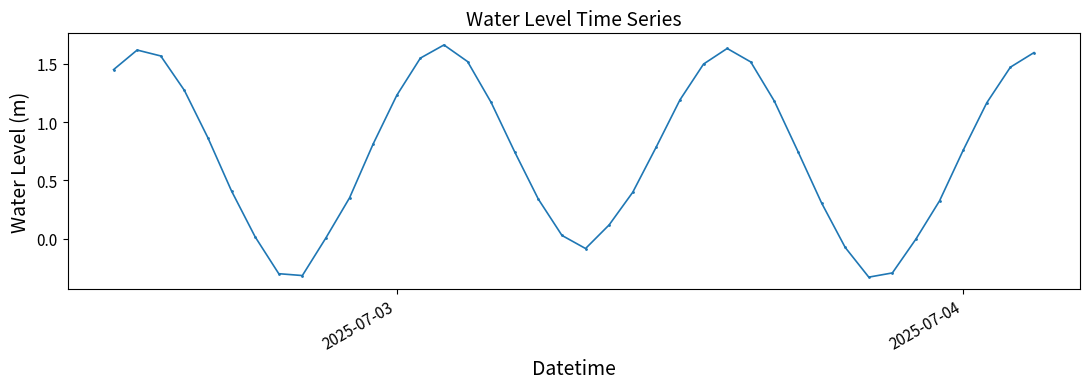

What is the sum of all values?

29.9